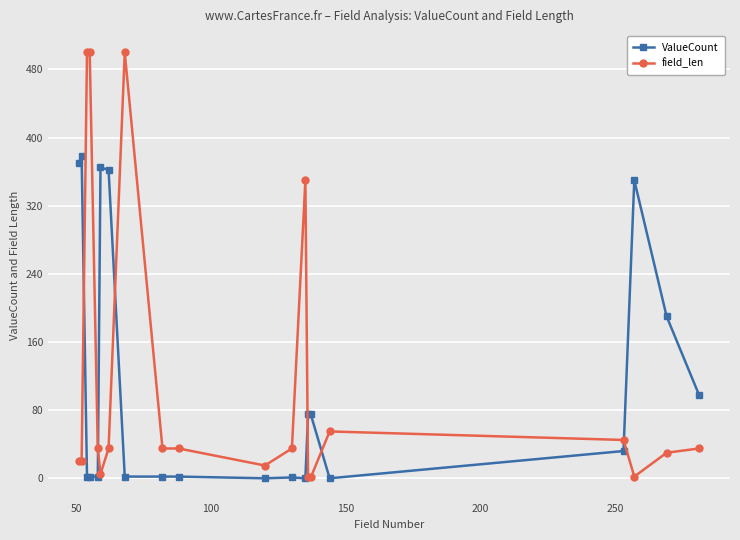

True or false: field_len and ValueCount cross at least once.

True